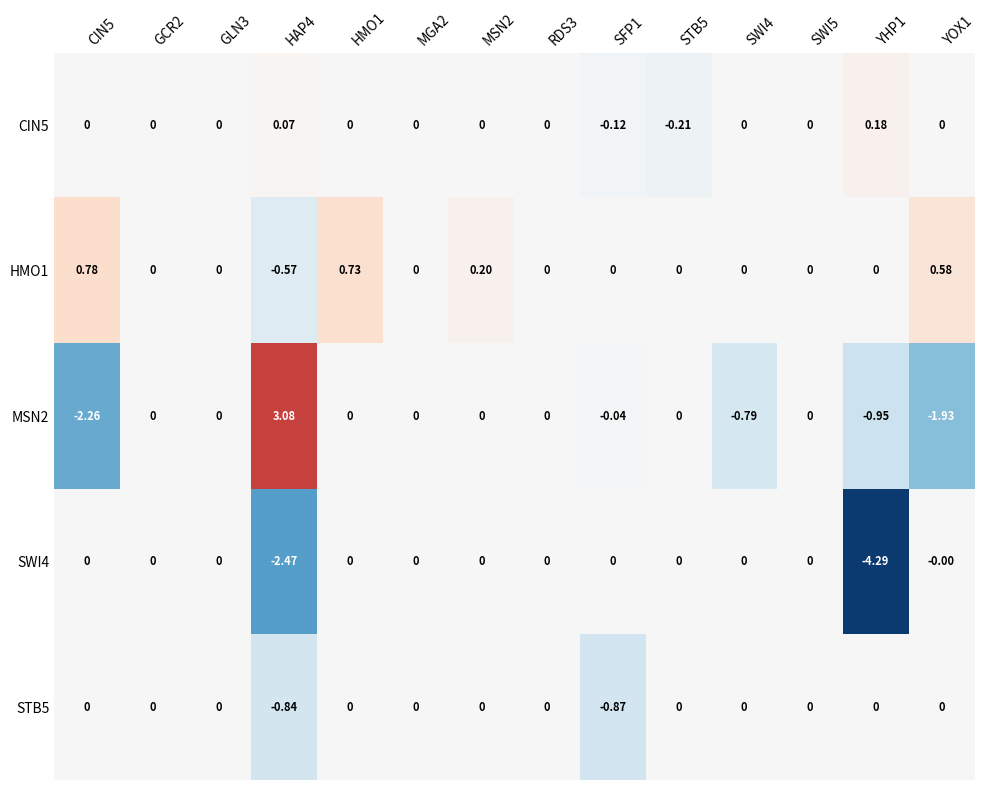

Is the value of CIN5 at SFP1 greater than the value of STB5 at YHP1?

No